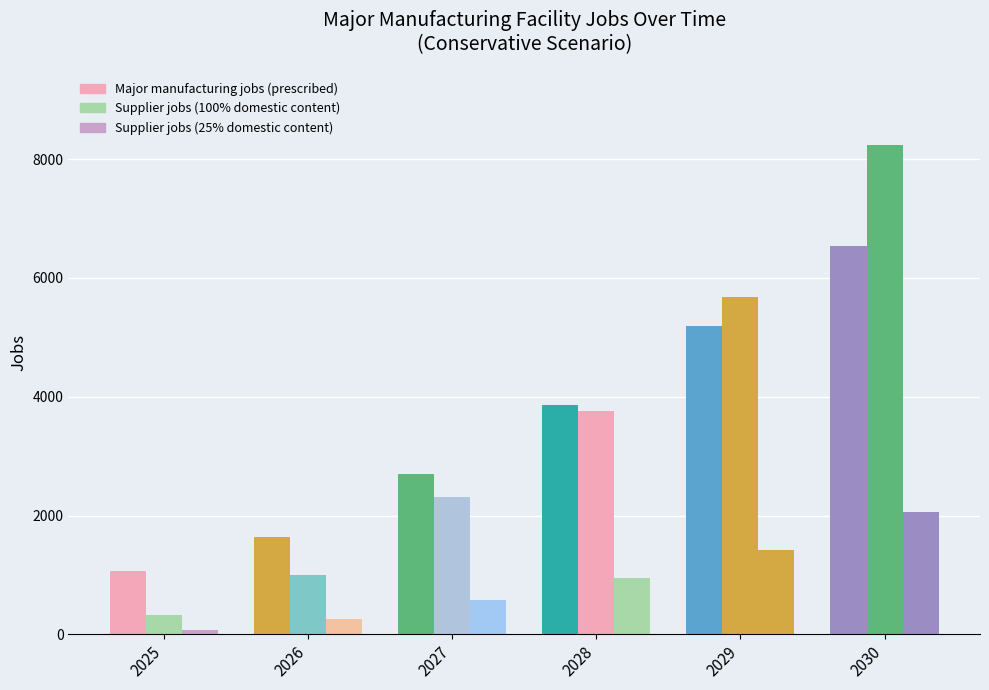

How many series are shown in this chart?

3